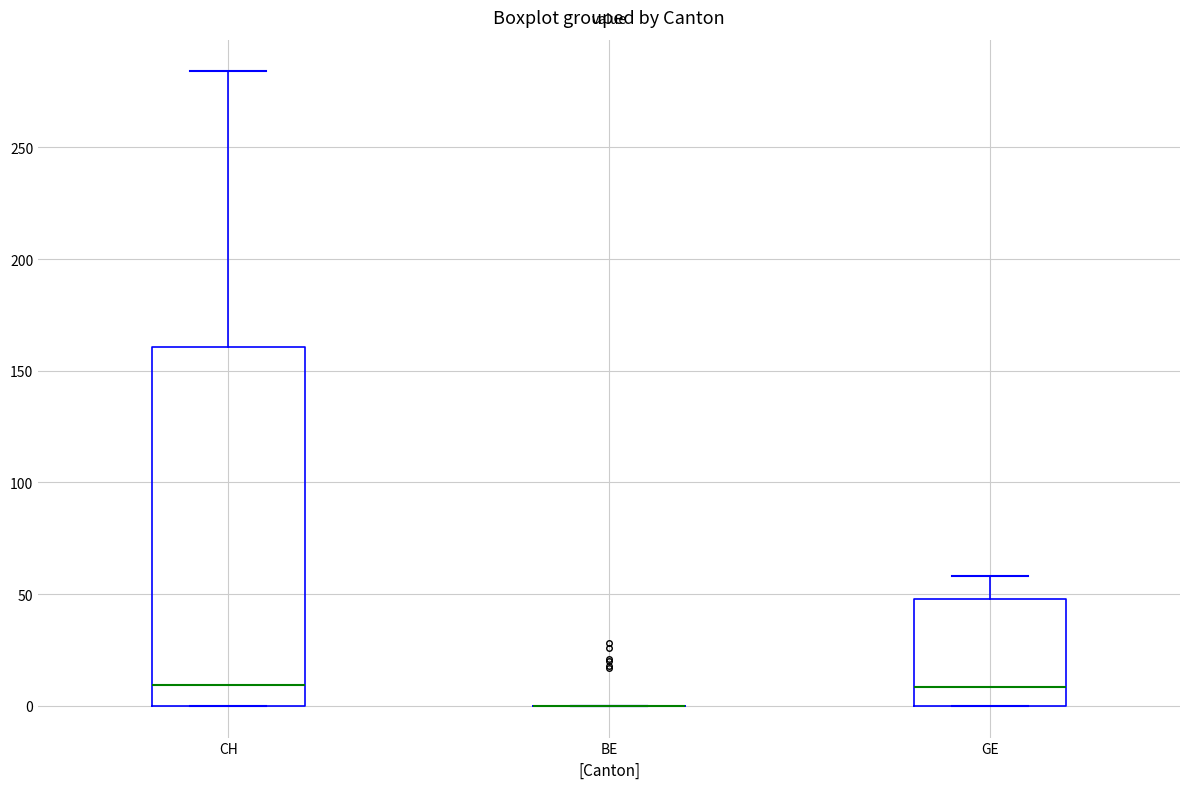

Reading left to right, transcribe this box plot: for each box, give where its median line is, the range the box spans, and where its two whiskers end, as read against the y-axis. The values are not printed on the chart, so give them approximately, as read against the axis.

CH: median 10, box 0 to 160, whiskers 0 to 285
BE: box collapsed to a line at 0, whiskers 0 to 0
GE: median 10, box 0 to 50, whiskers 0 to 60